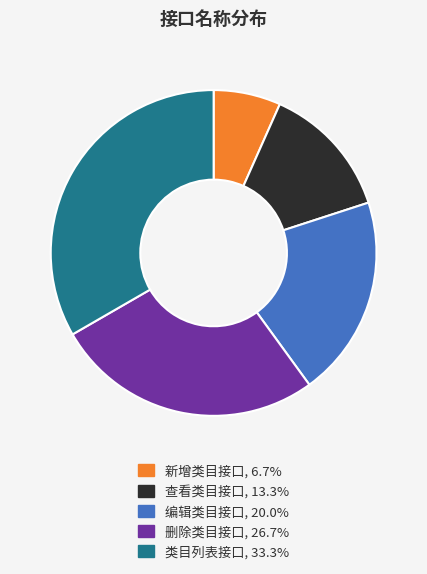

What is the ratio of the value at 编辑类目接口, 20.0% to the value at 新增类目接口, 6.7%?

3.0